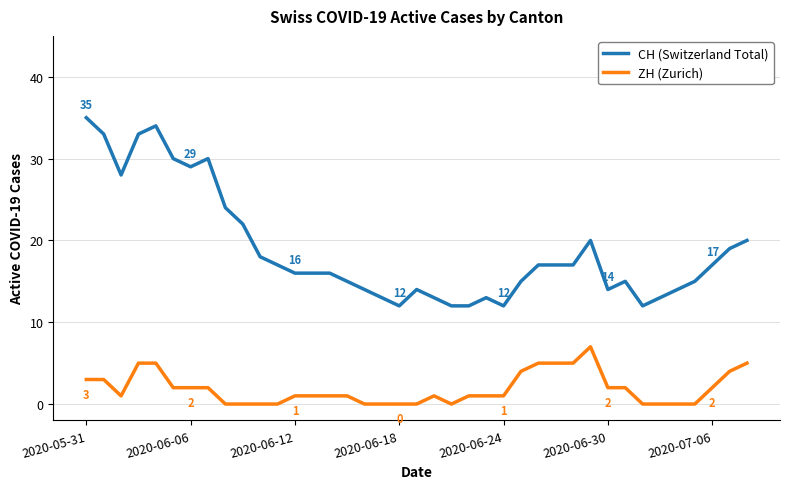

Which series has the widest spread of values?

CH (Switzerland Total)